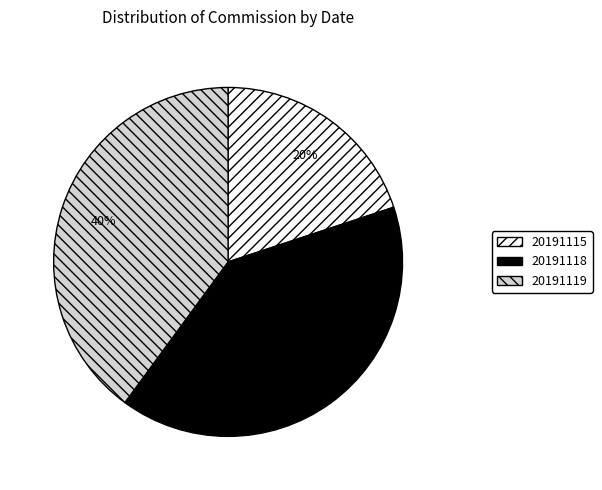

Approximately how many times larger is the value at 20191118 compared to 20191115?

2.0